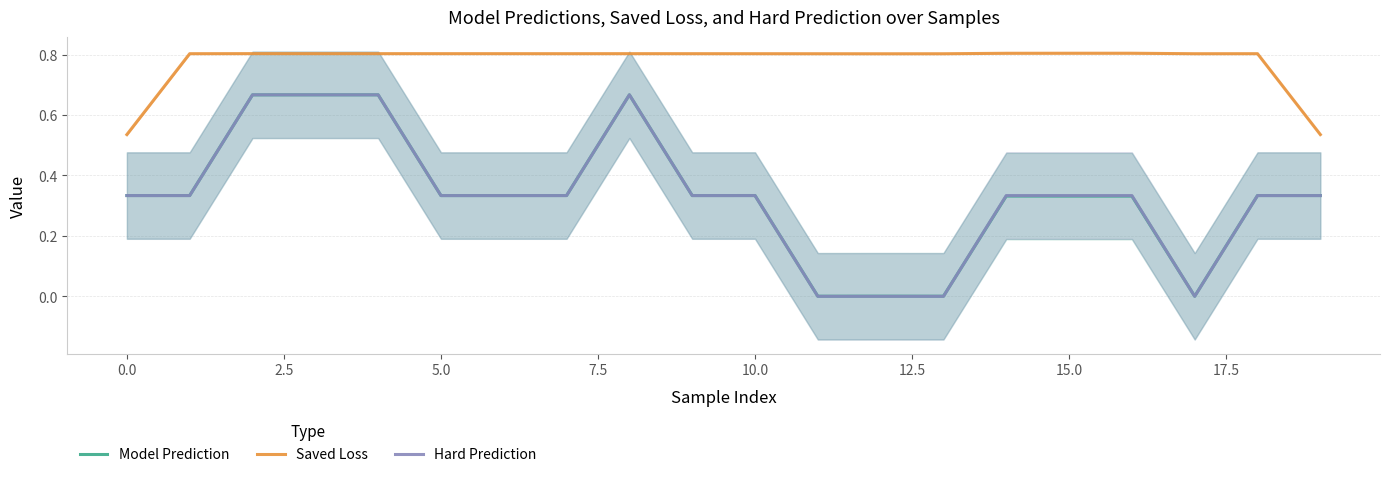

What is the total value across all series at 18?

1.5